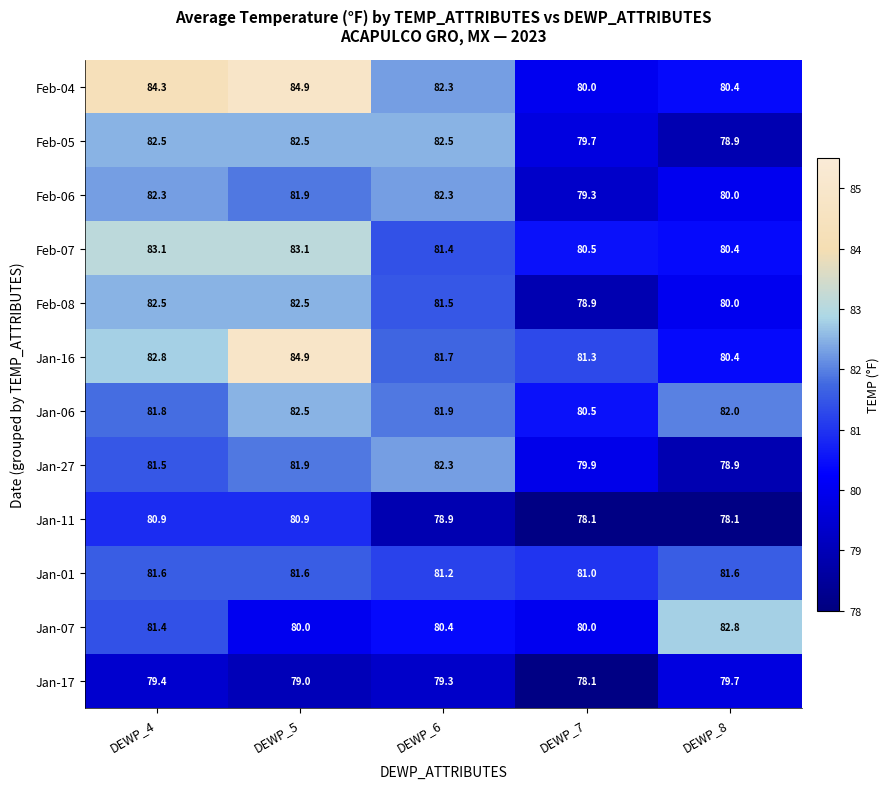

What is the sum of the Feb-07 values at DEWP_8 and DEWP_4?

163.5